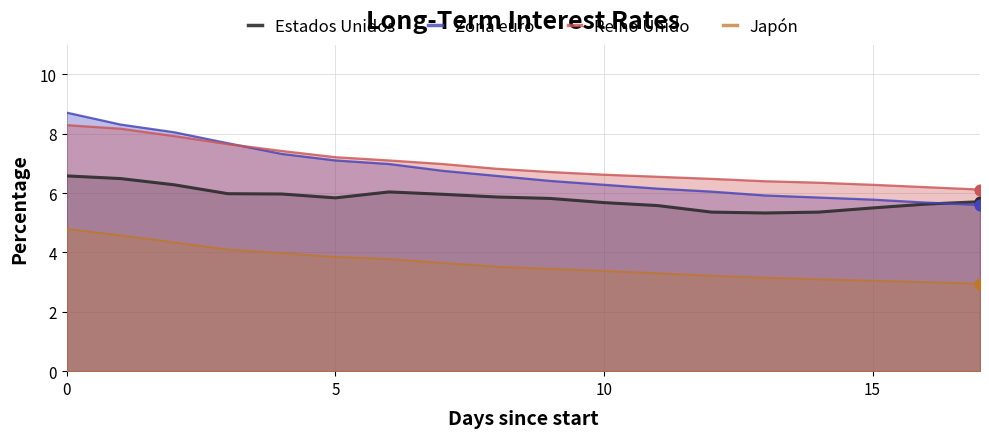

Which series contains the lowest Y value?

Japón